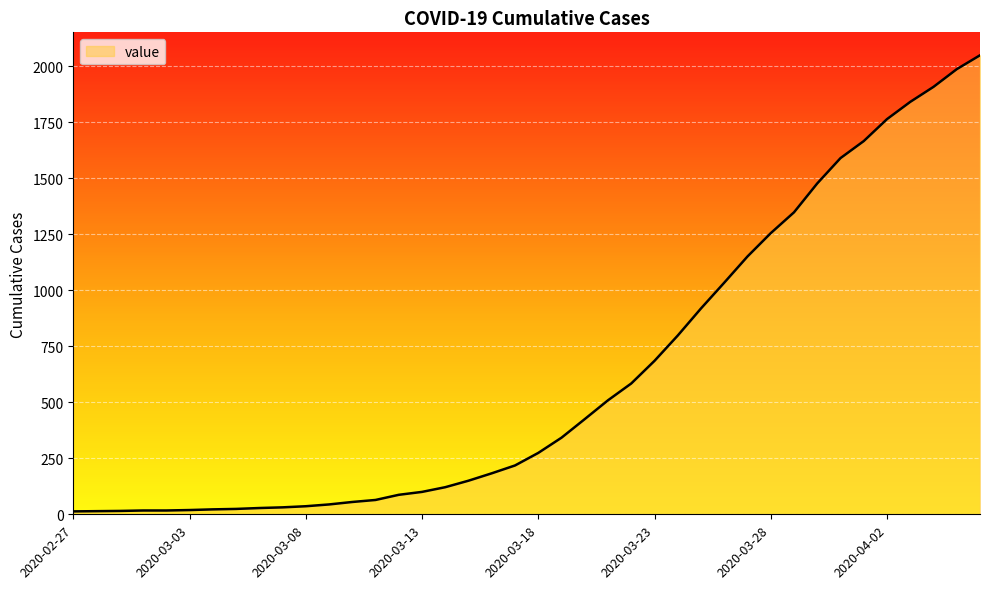

What is the greatest value displayed?

2049